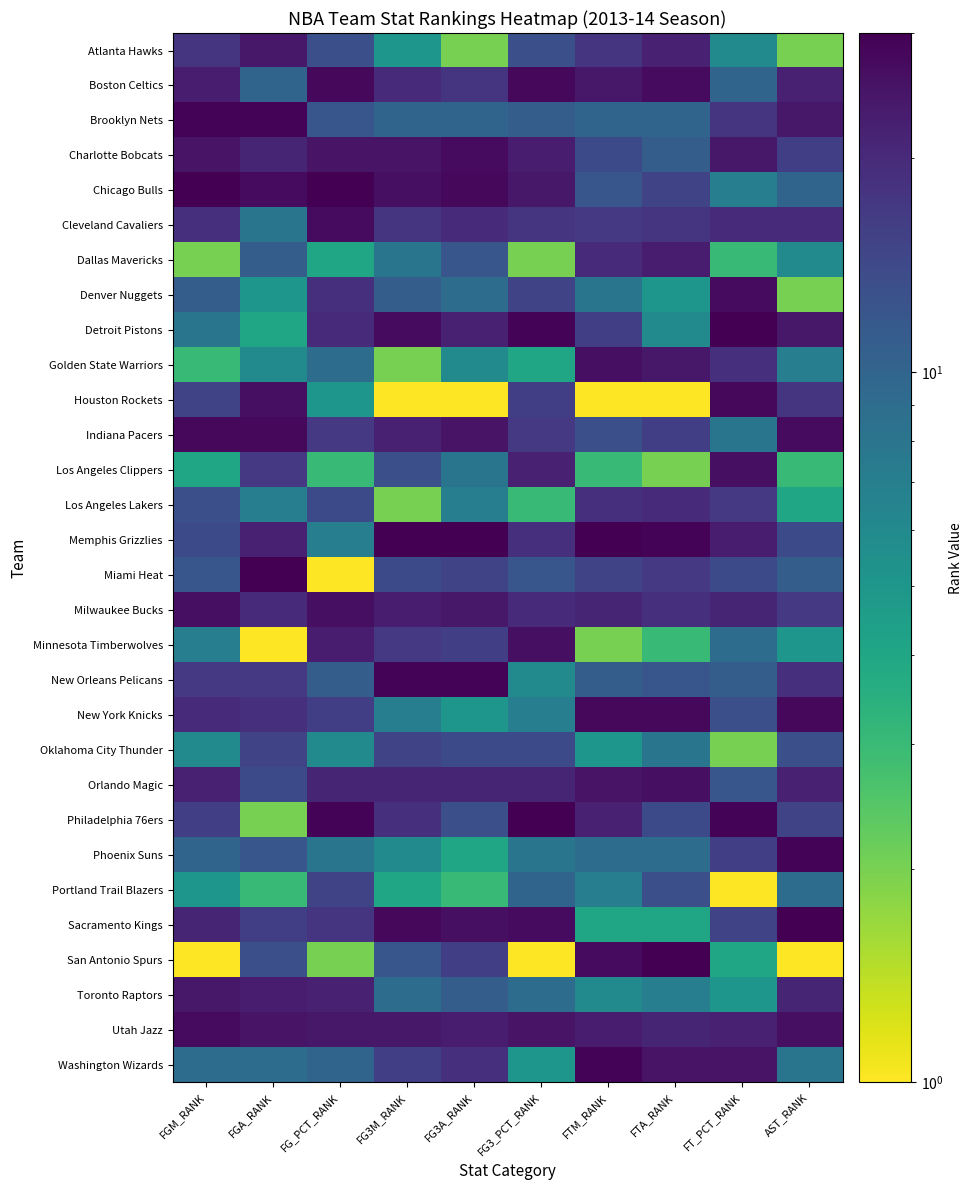

What is the greatest value displayed?

30